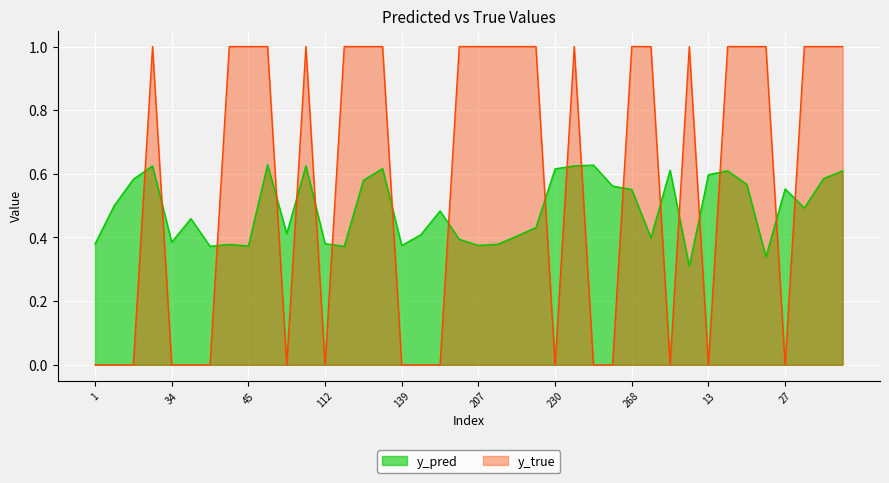

Which series has the largest total across all categories?

y_true